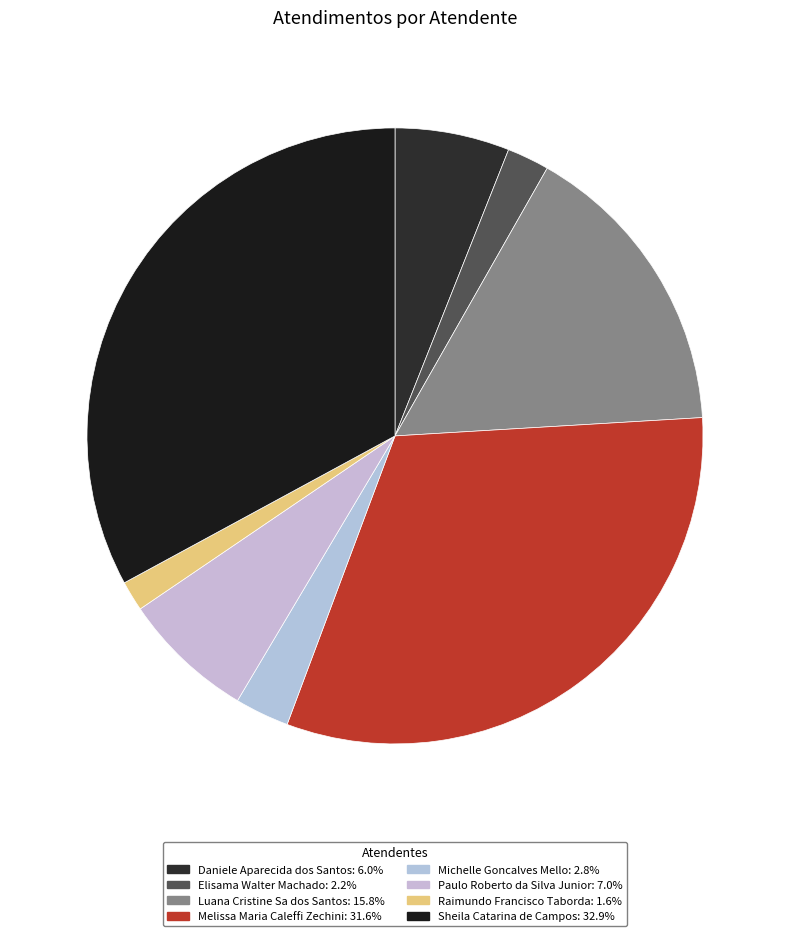

Count the number of slices in the pie.

8